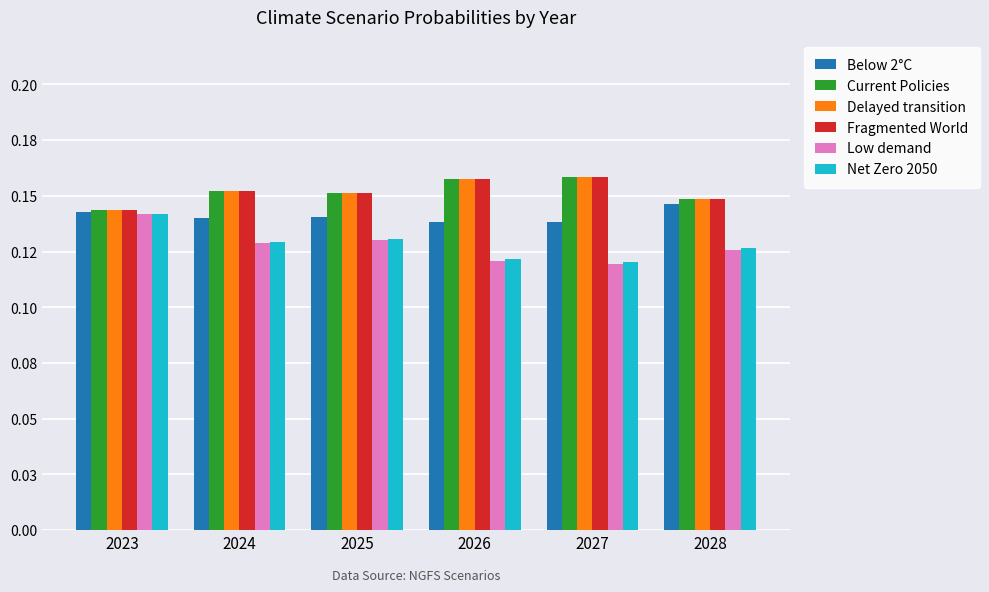

What is the sum of the Low demand values at 2027 and 2026?

0.2